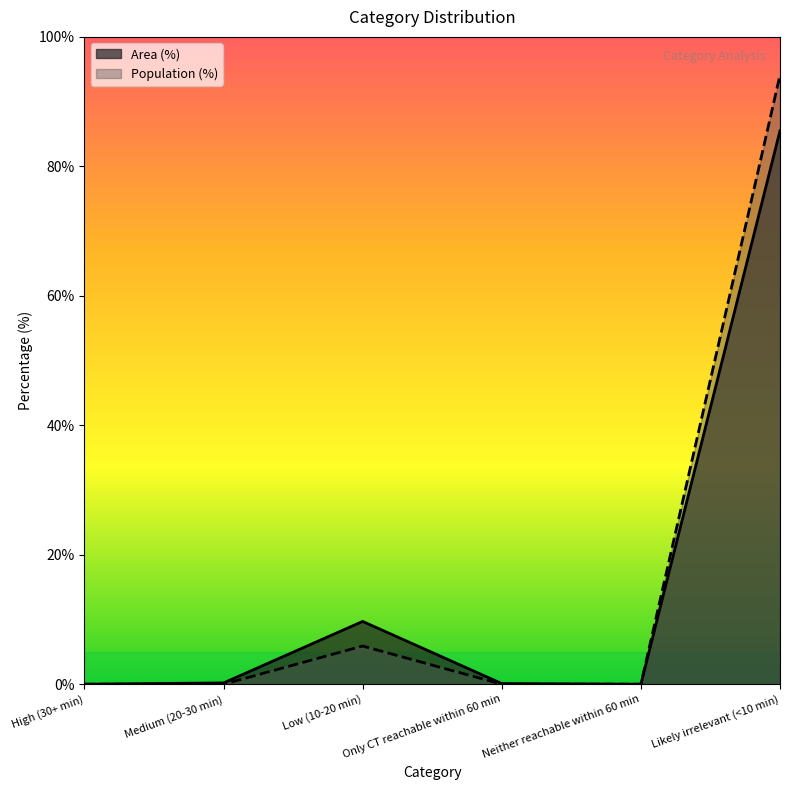

Which series has the largest total across all categories?

Population (%)